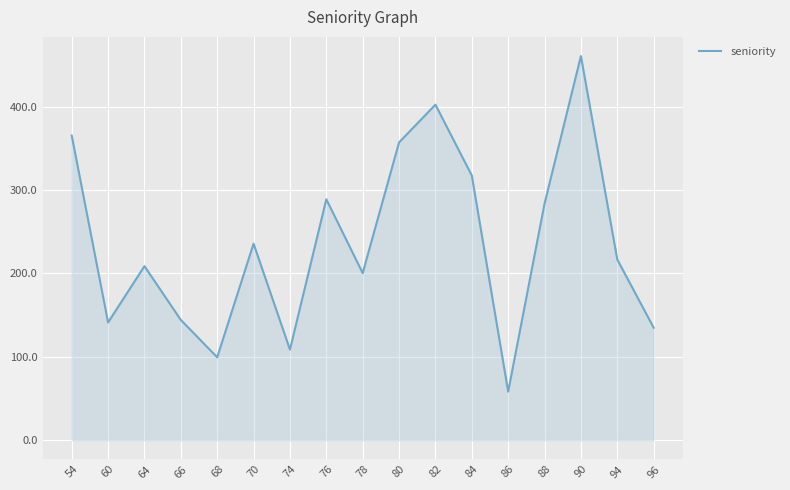

What is the ratio of the value at 64 to the value at 82?

0.5